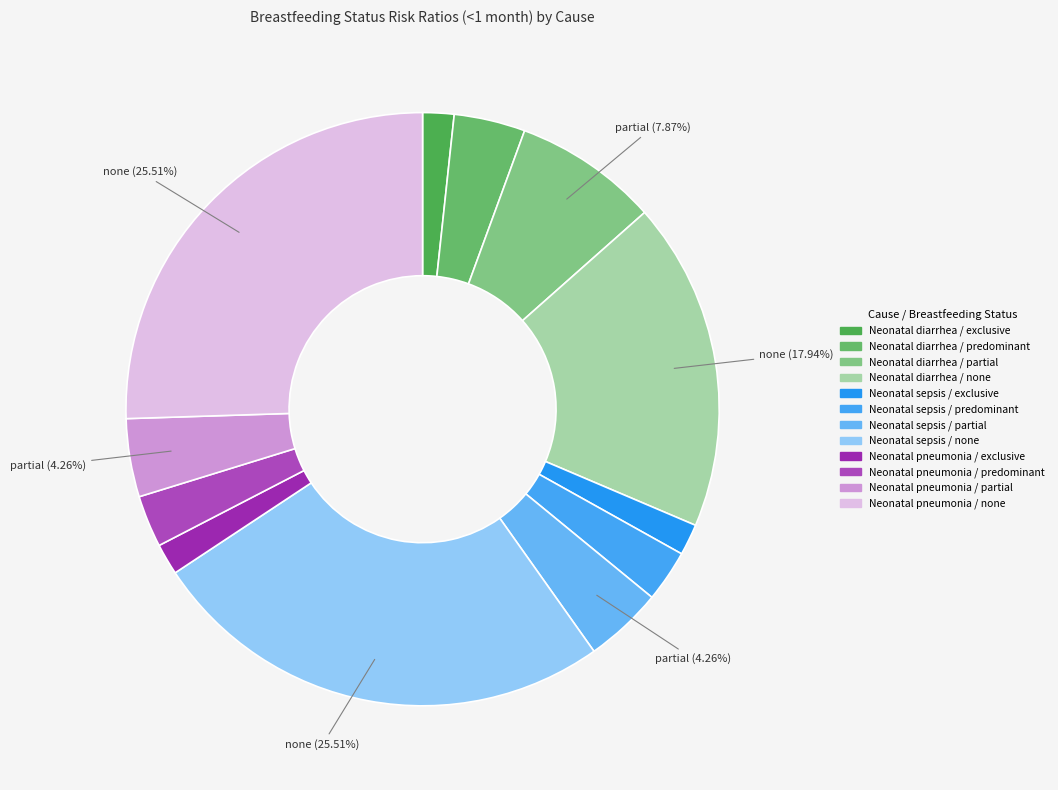

To the nearest percent, what is the difference between the Neonatal sepsis / exclusive and Neonatal diarrhea / partial slice percentages?

6%